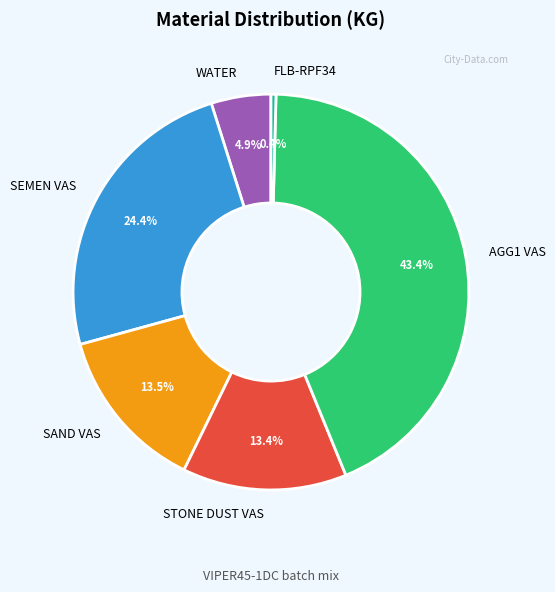

What percentage is the WATER slice, to the nearest percent?

5%